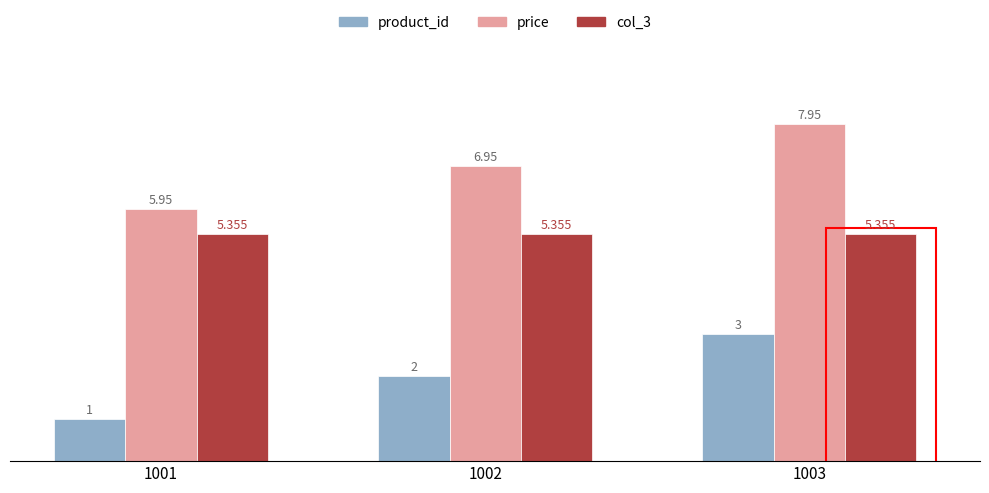

Which series has the largest total across all categories?

price